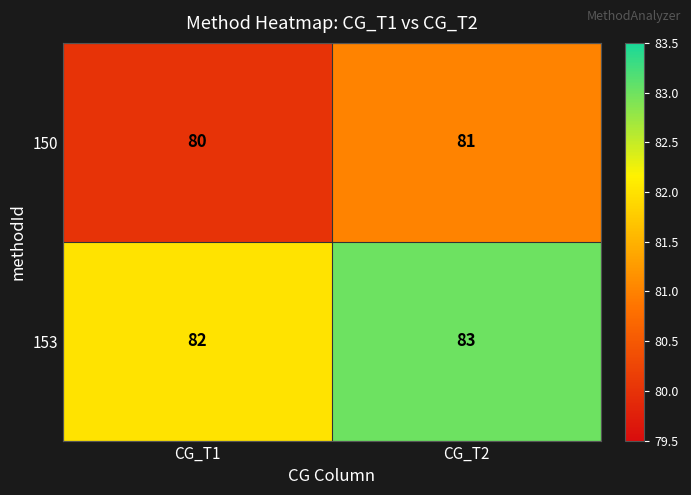

How many series are shown in this chart?

2